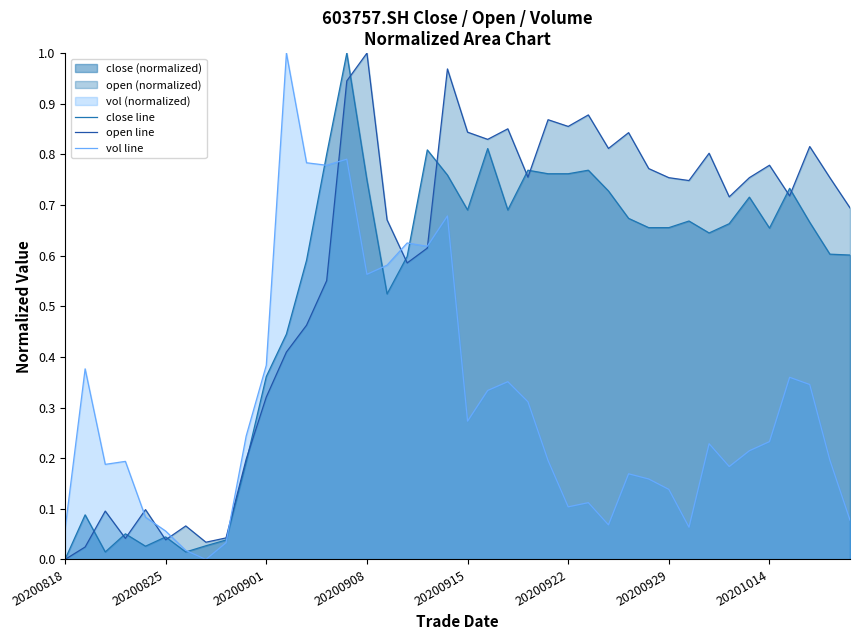

Does the chart display data point markers on the line(s)?

No